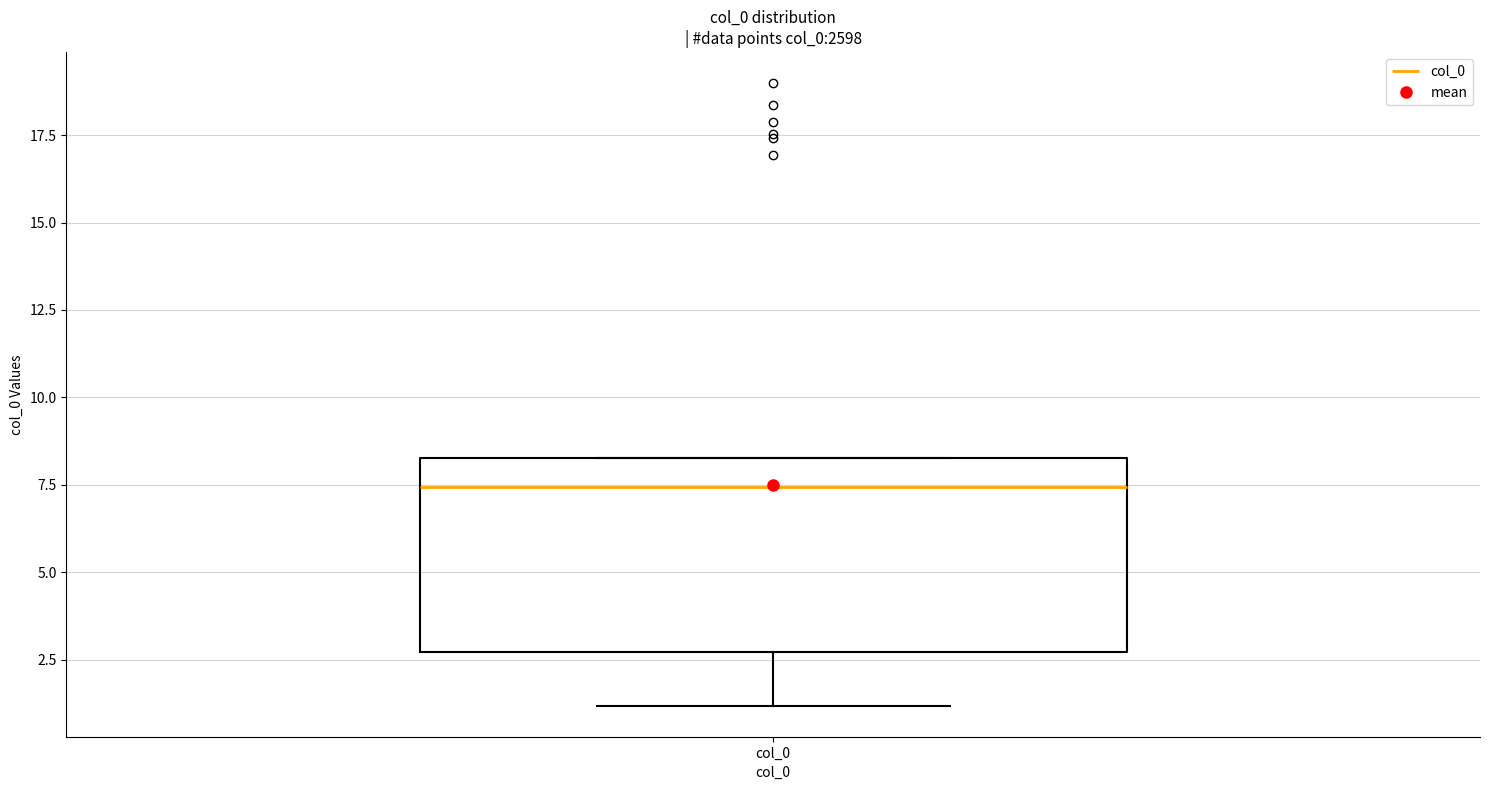

Where does the lower whisker of the box for col_0 end on the y-axis? The values are not printed on the chart, so give them approximately, as read against the axis.

1.0